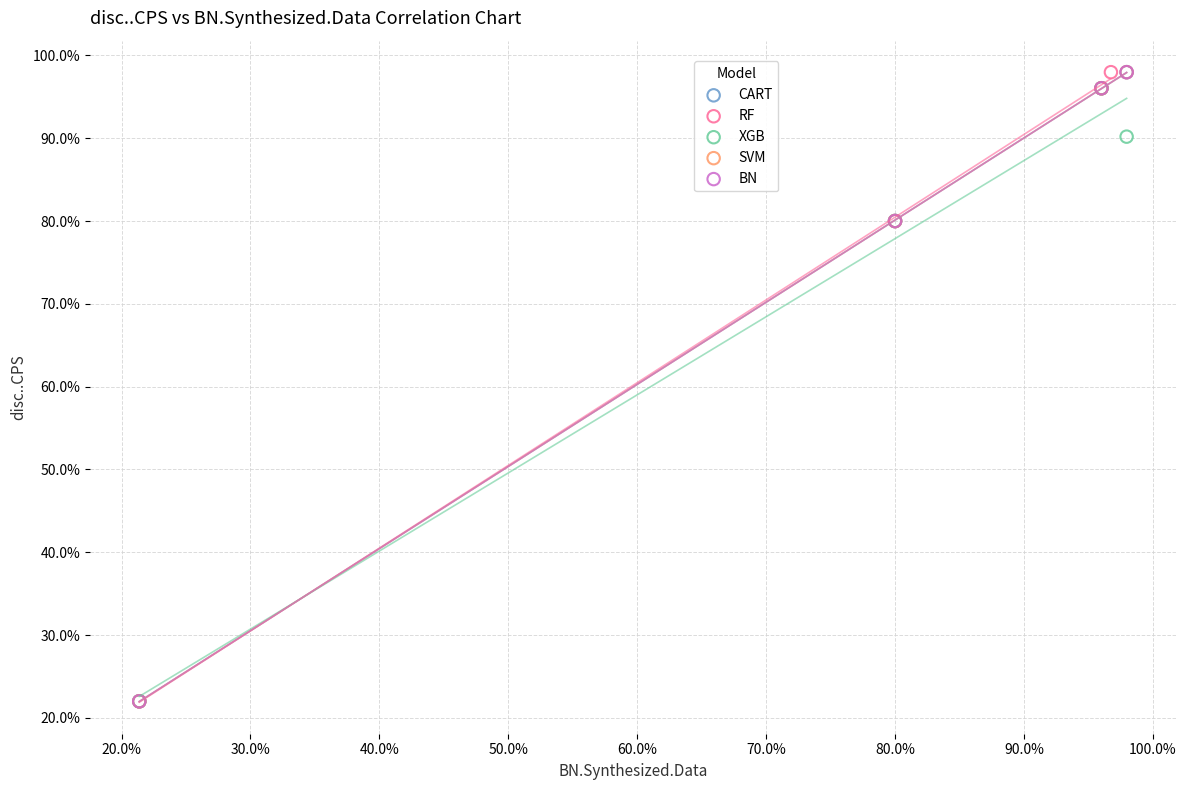

Which series has the widest spread of Y values?

BN